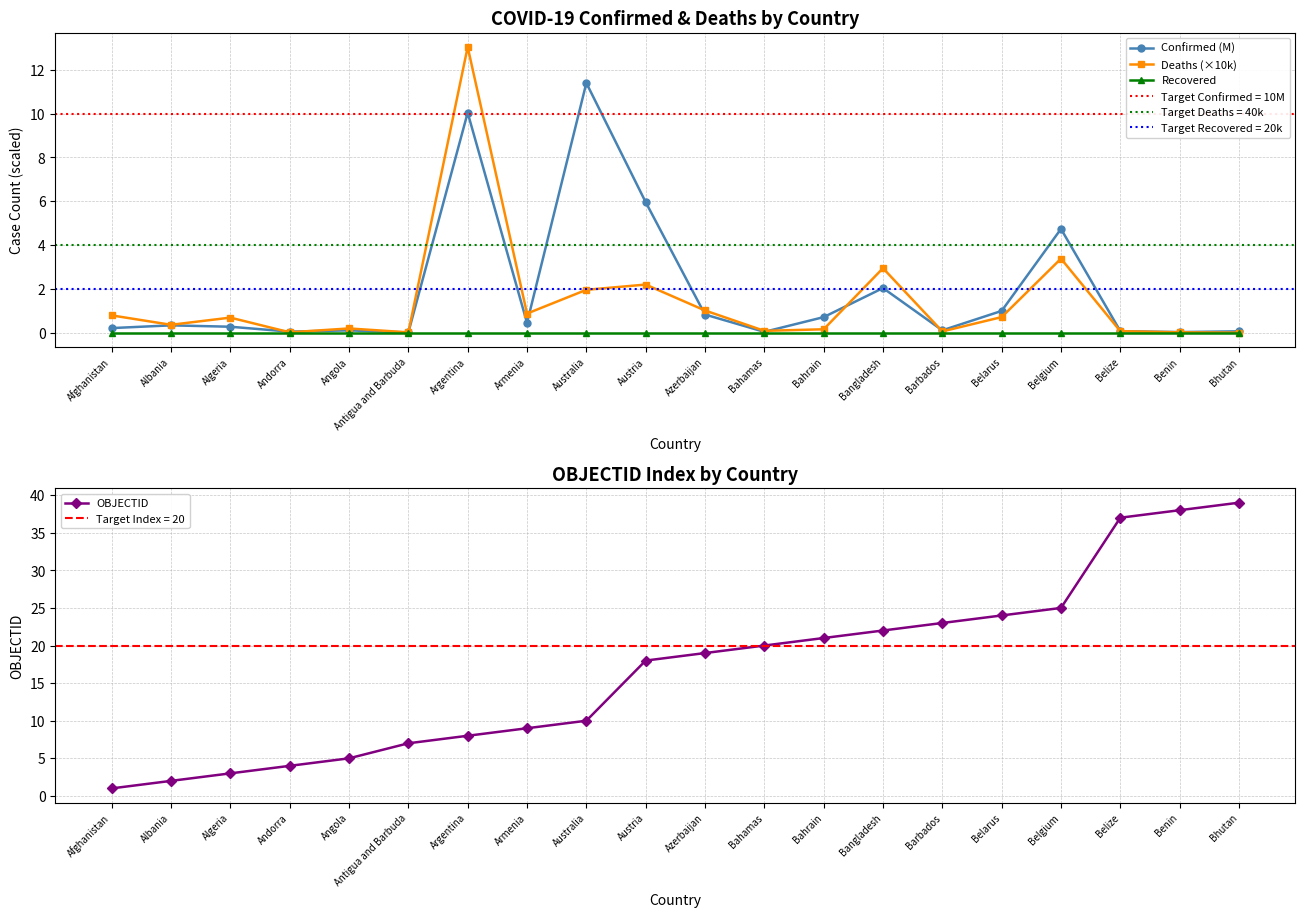

True or false: Recovered and OBJECTID intersect in this chart.

False